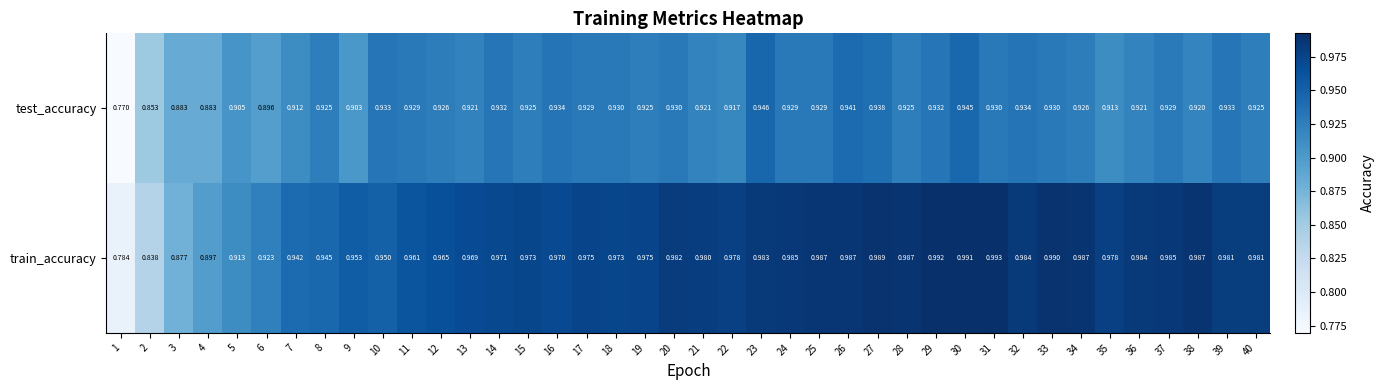

Which series has the largest range (max minus min)?

train_accuracy